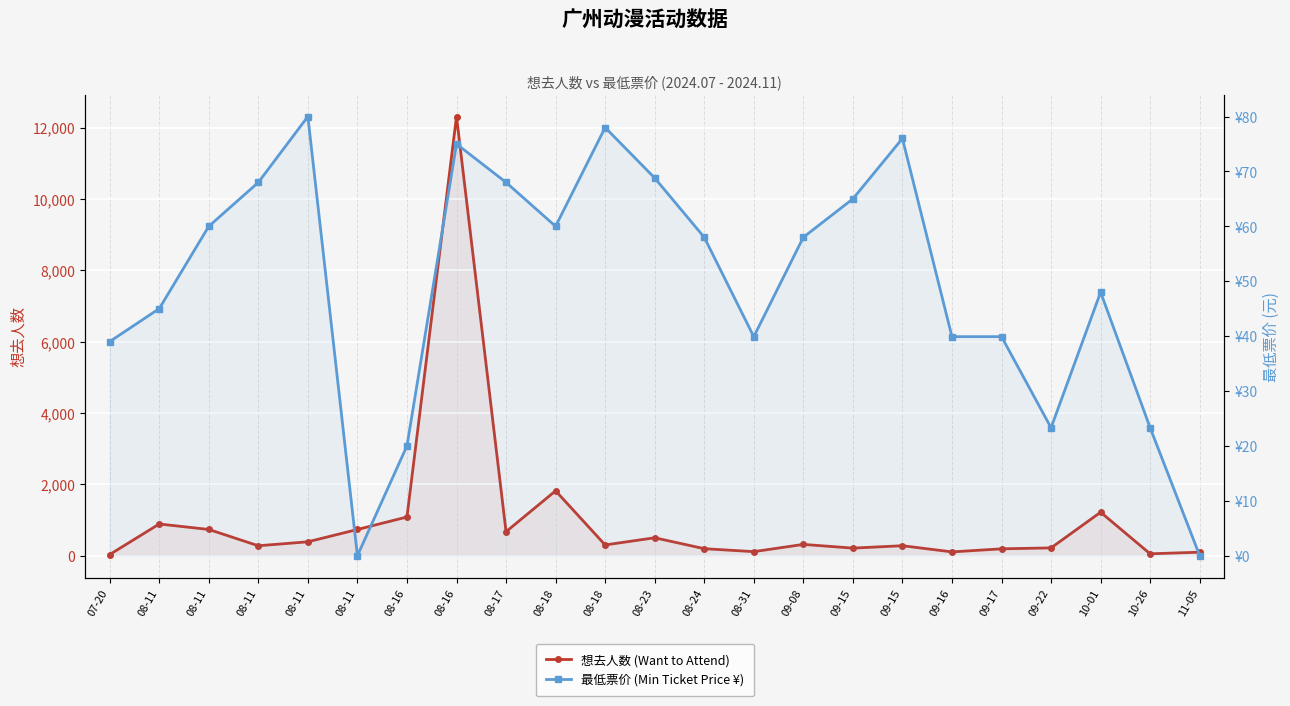

Where does the 想去人数 (Want to Attend) series first go above 301?

08-11